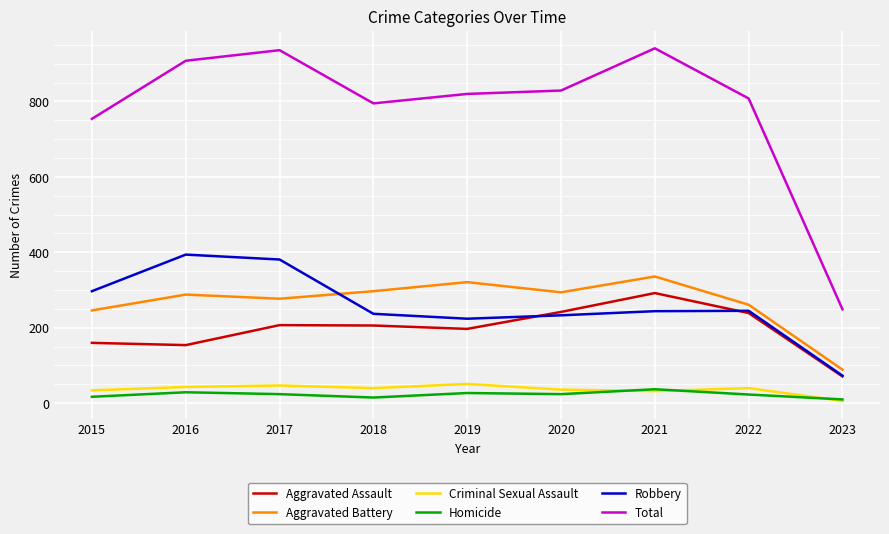

At how many categories does at least one series exceed 257?

8